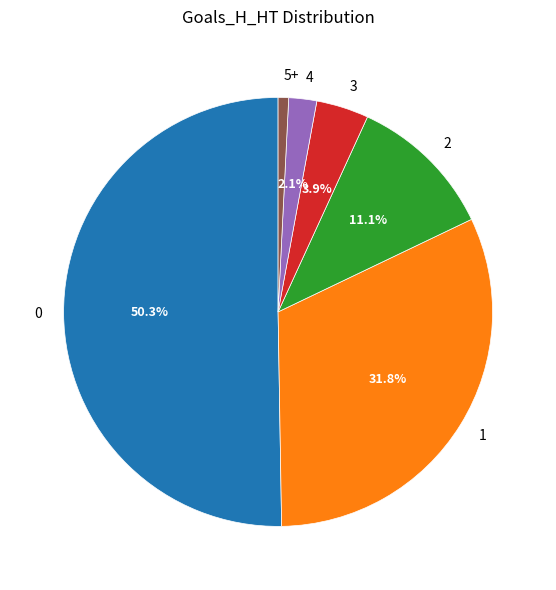

To the nearest percent, what percentage of the pie is 3?

4%